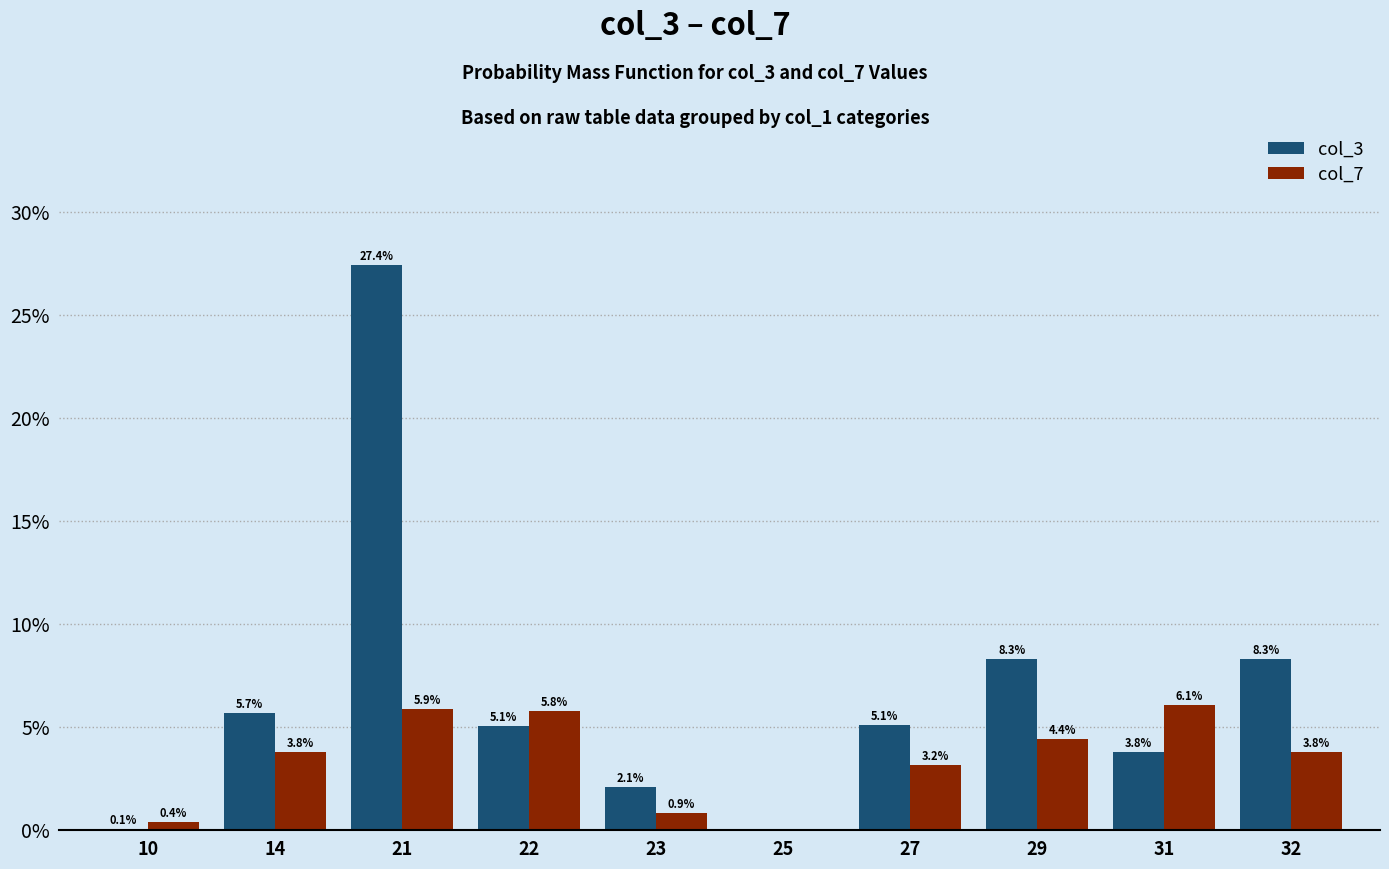

What value does the col_7 series have at 21?

5.9